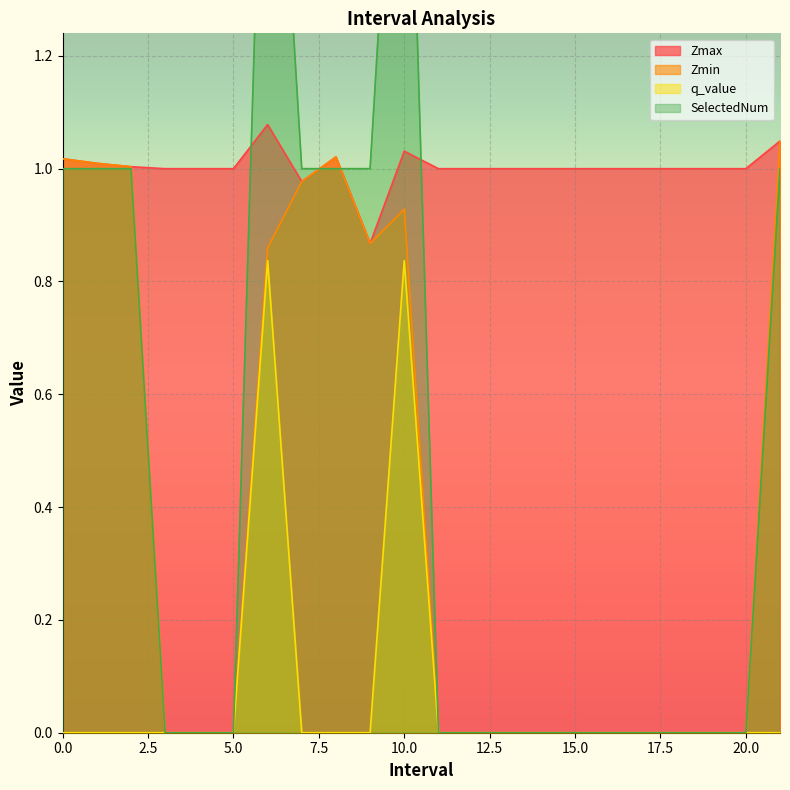

At which category is the sum across all series the highest?

10.0